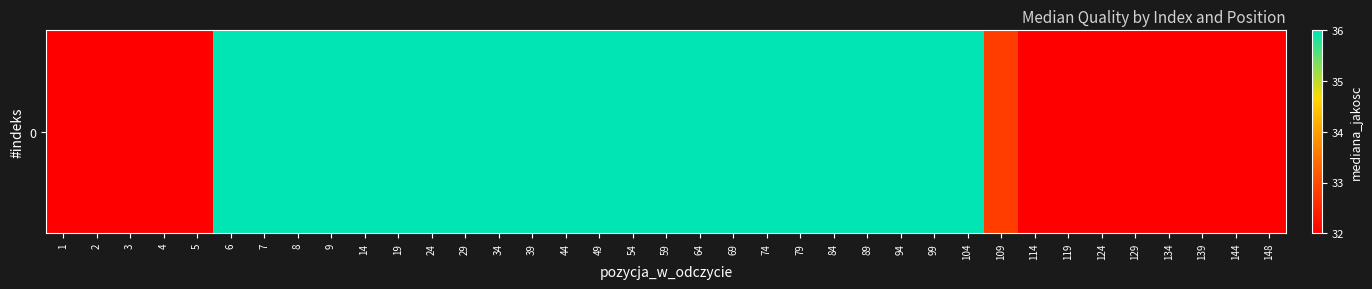

The value at 89 is 62.2. True or false?

False